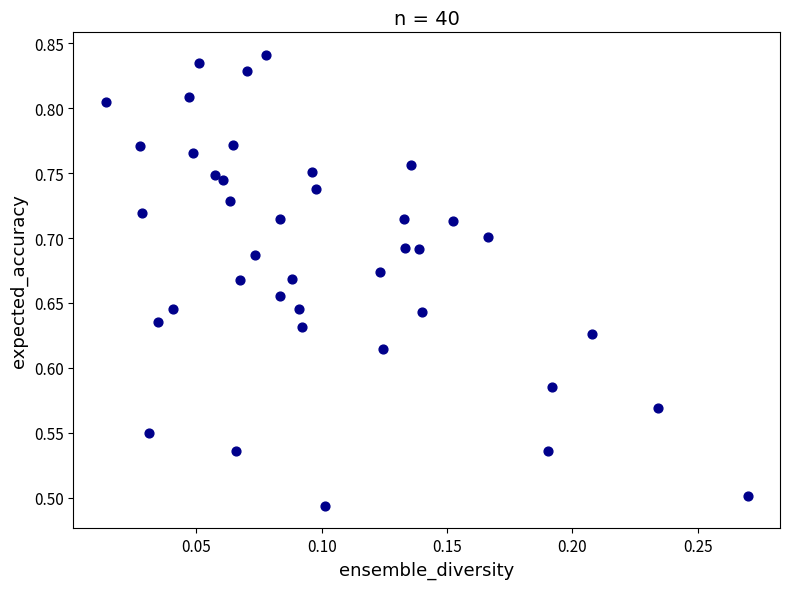

What is the range of Y values (max minus min)?

0.3